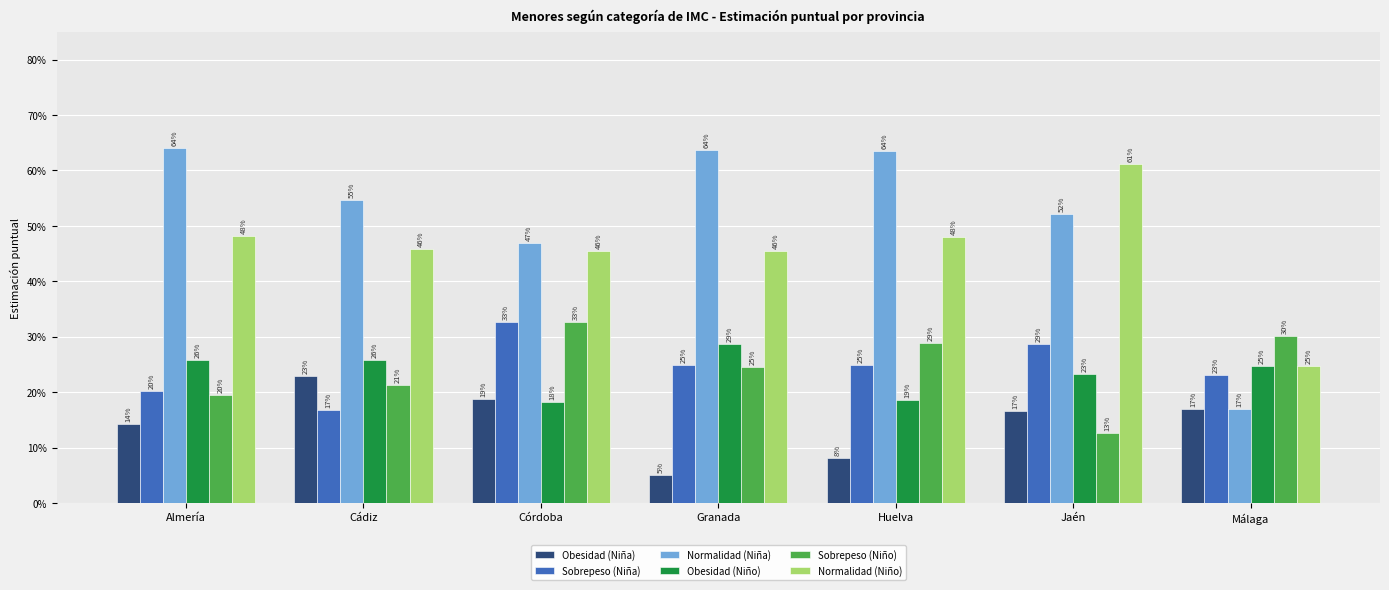

What are all the series names shown in the legend?

Obesidad (Niña), Sobrepeso (Niña), Normalidad (Niña), Obesidad (Niño), Sobrepeso (Niño), Normalidad (Niño)